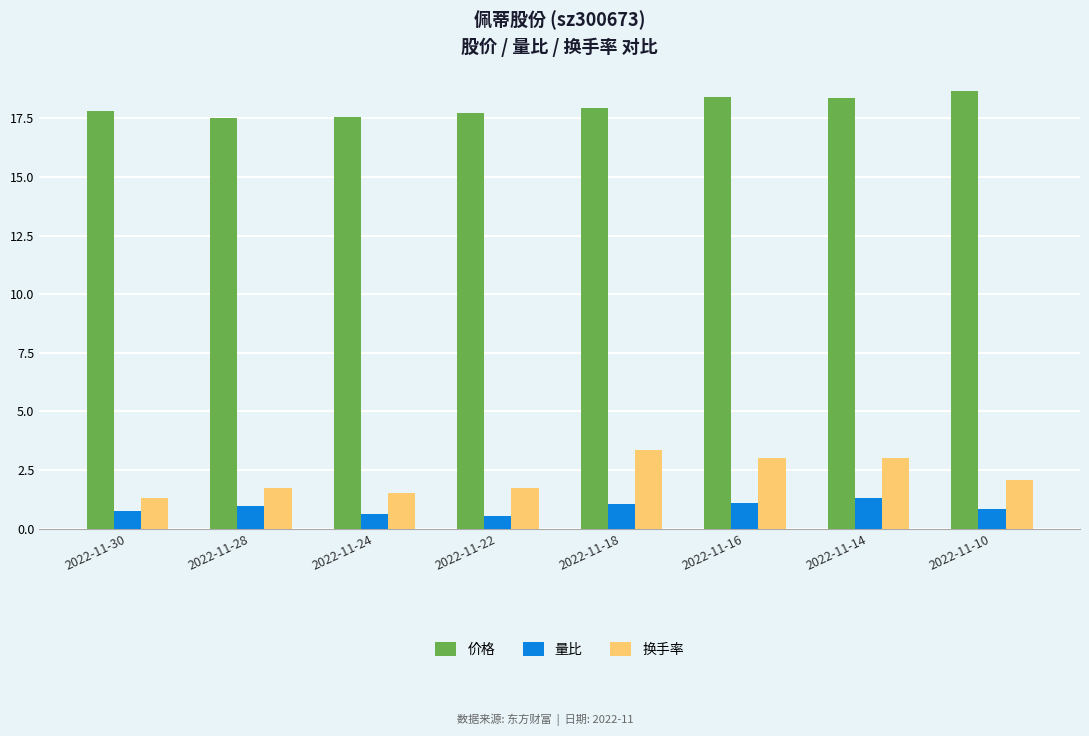

What is the sum of the 换手率 values at 2022-11-18 and 2022-11-14?

6.4